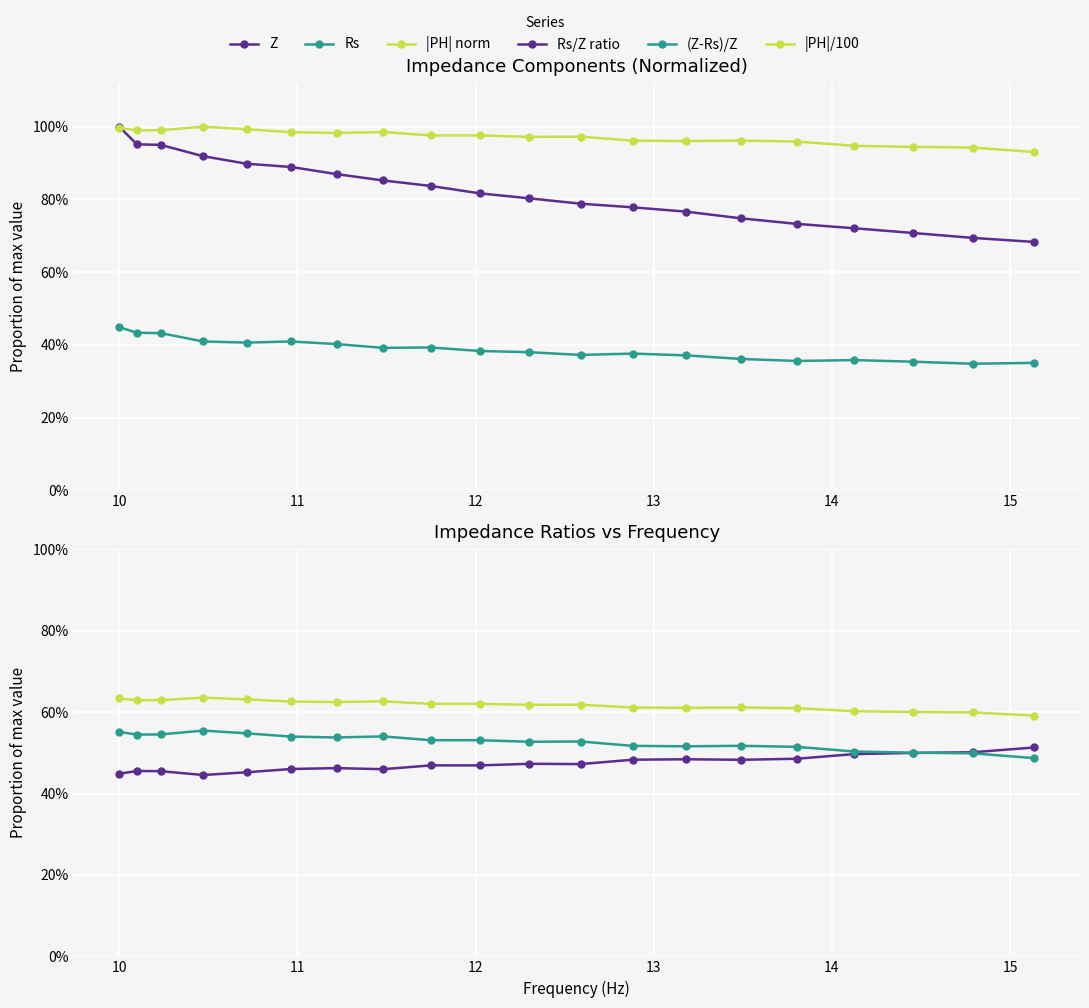

Count the (Z-Rs)/Z values in the range 0 to 1.

20